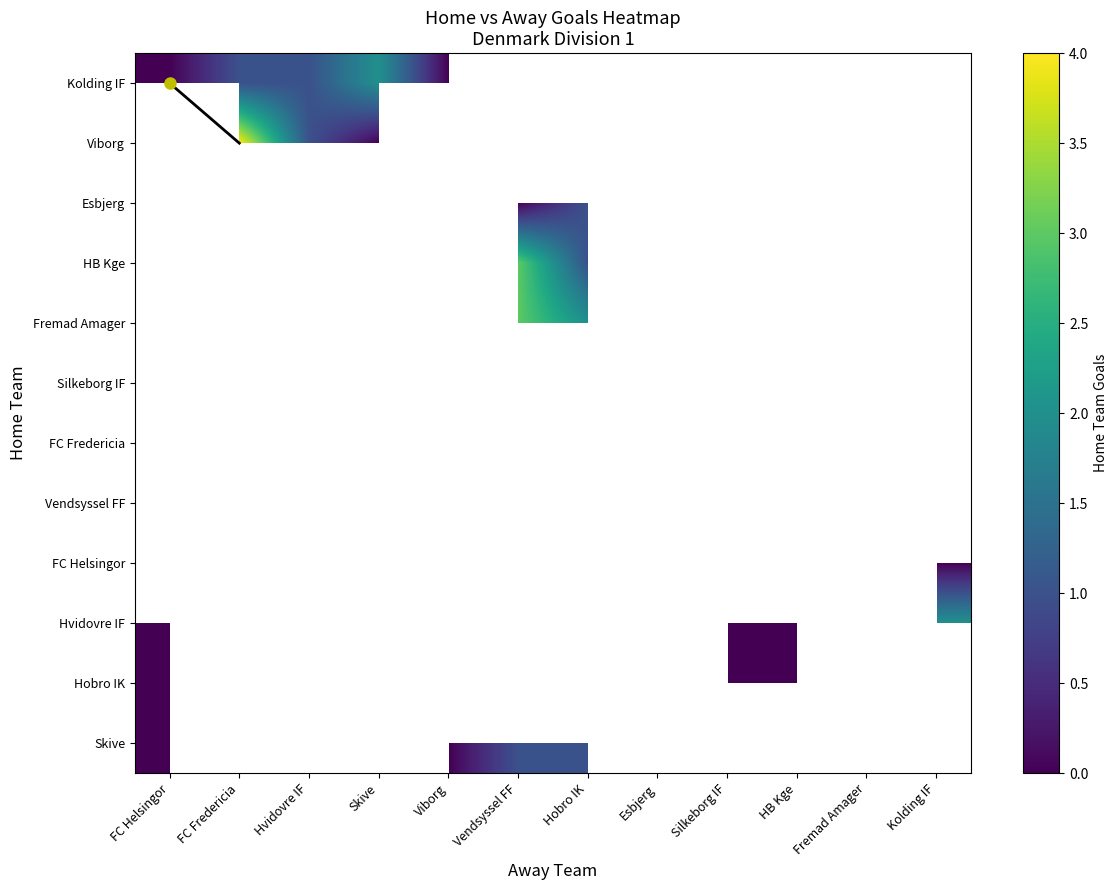

Read the Viborg value at Hvidovre IF.

1